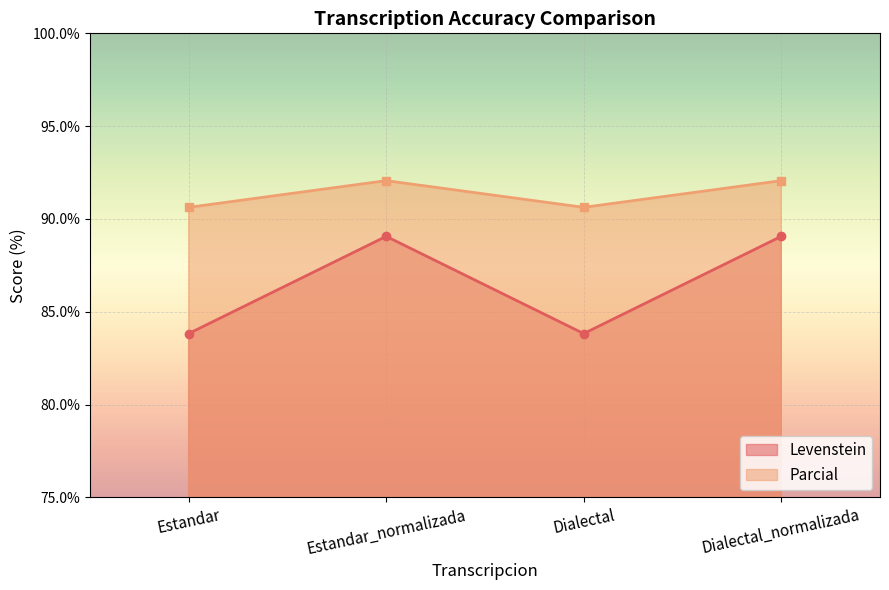

Which category has the lowest value in the Parcial series?

Estandar